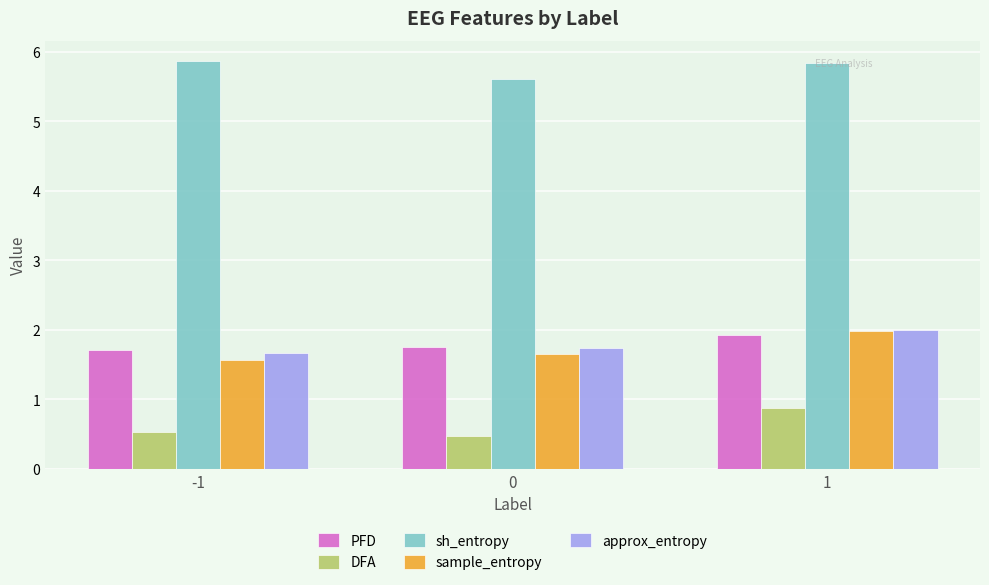

What is the total value across all series at 0?

11.2